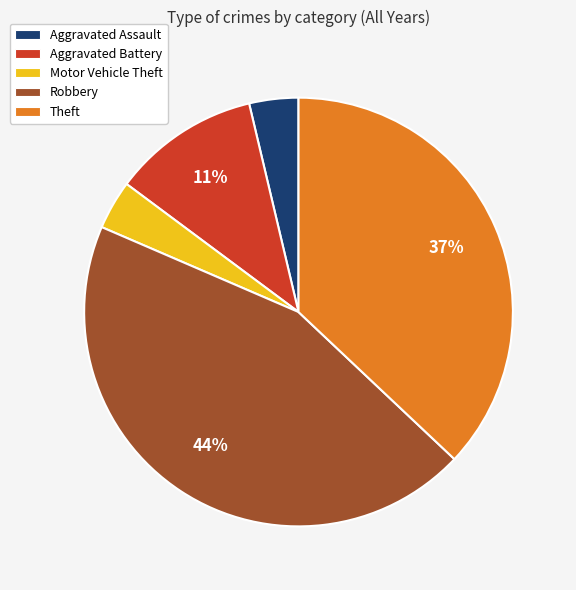

What is the largest slice in the pie chart?

Robbery